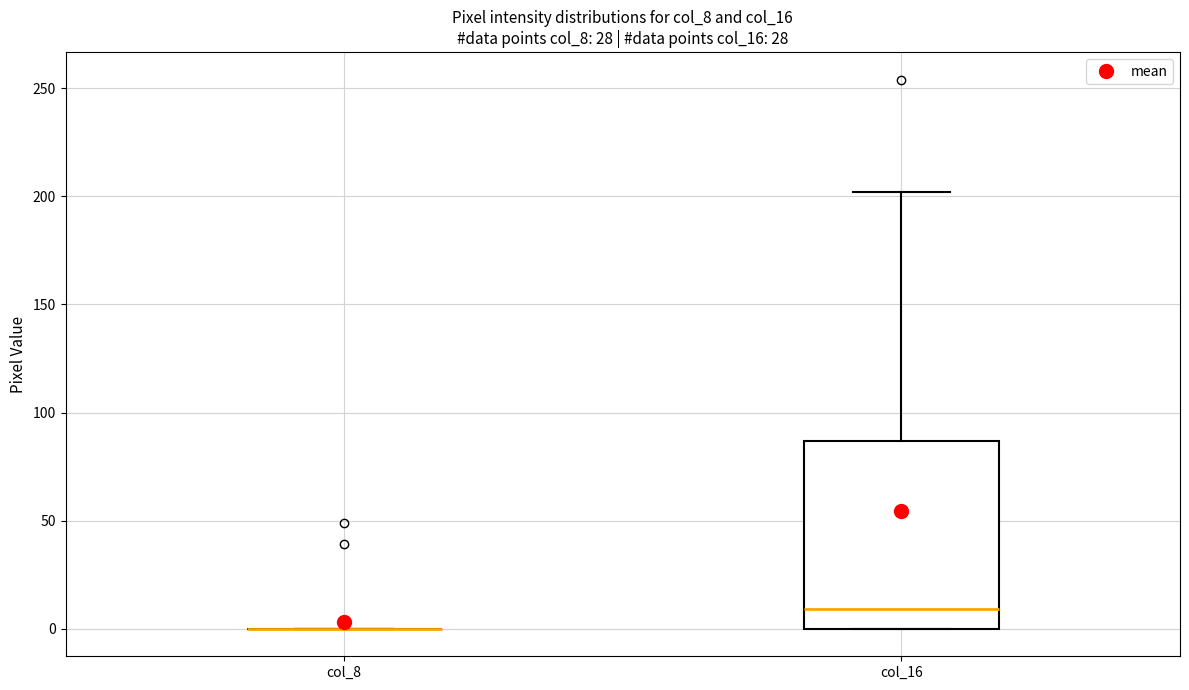

Reading left to right, transcribe this box plot: for each box, give where its median line is, the range the box spans, and where its two whiskers end, as read against the y-axis. The values are not printed on the chart, so give them approximately, as read against the axis.

col_8: box collapsed to a line at 0, whiskers 0 to 0
col_16: median 10, box 0 to 85, whiskers 0 to 200